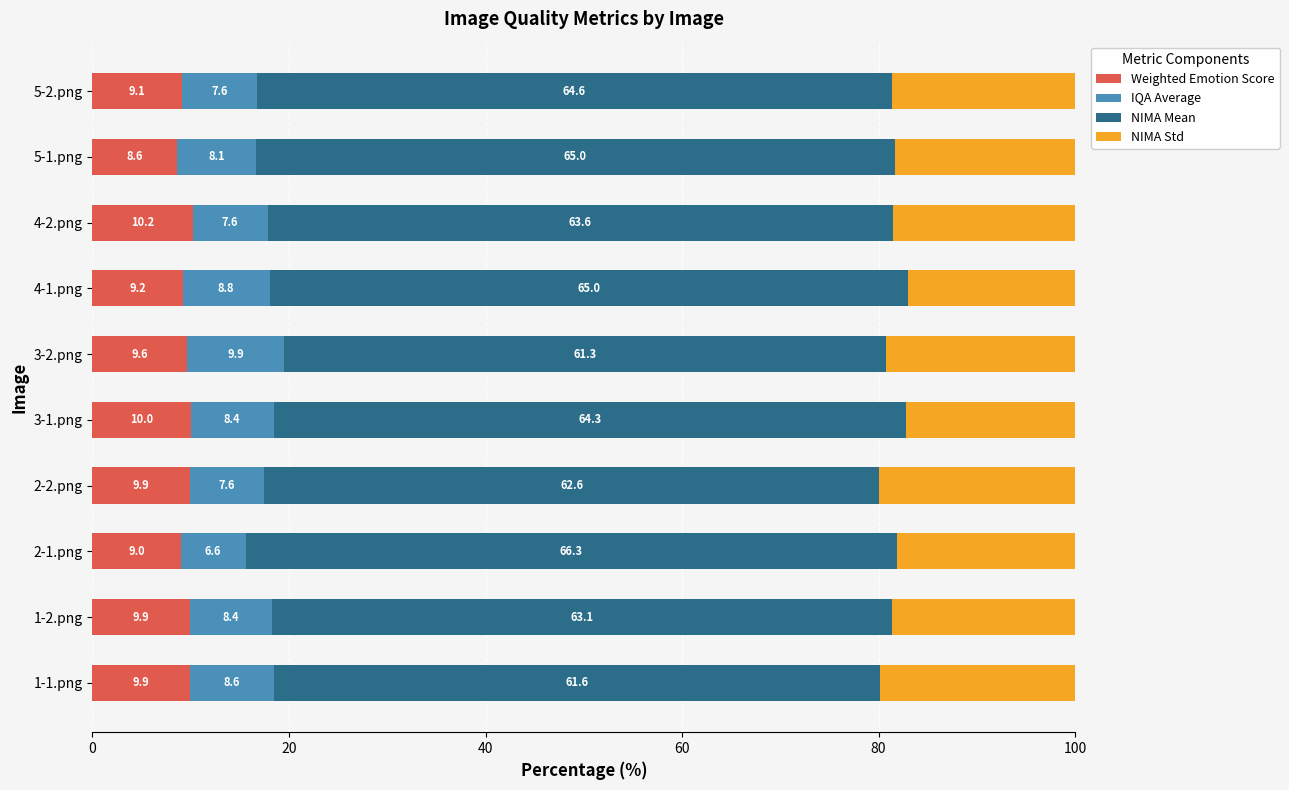

True or false: Weighted Emotion Score has a value of 15.2 at 3-1.png.

False